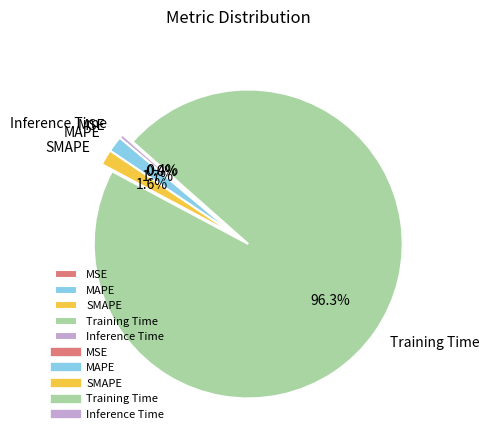

What portion of the pie excludes Inference Time?

99.6%